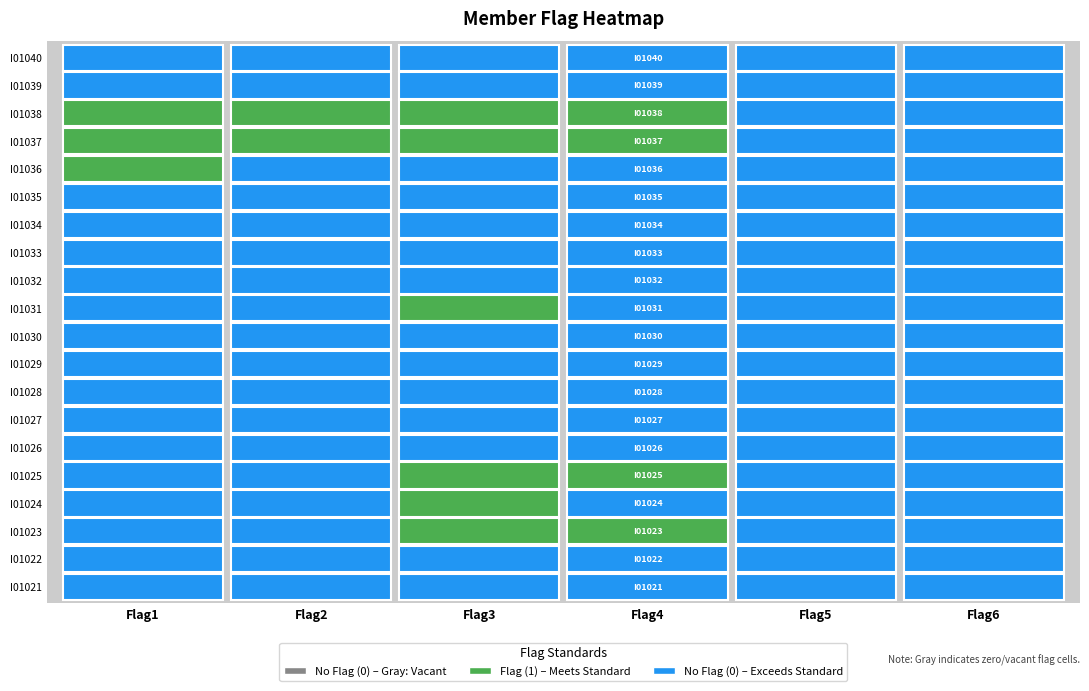

What is the spread (max minus min) of values at 3?

1